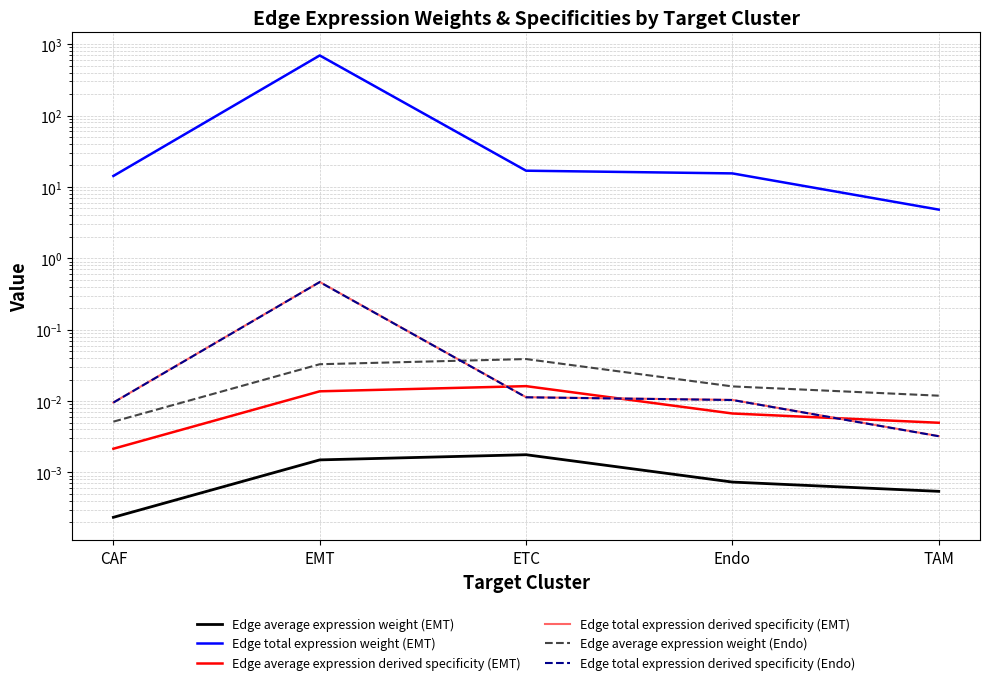

What position from the right is CAF?

5